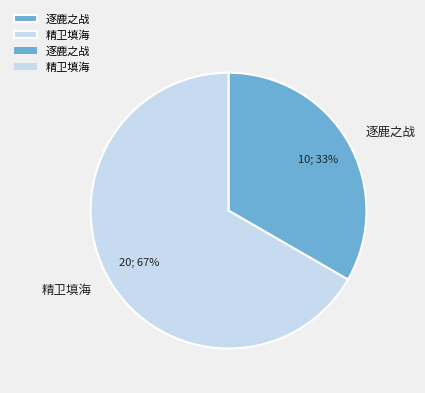

To the nearest percent, what percentage of the pie is 逐鹿之战?

33%